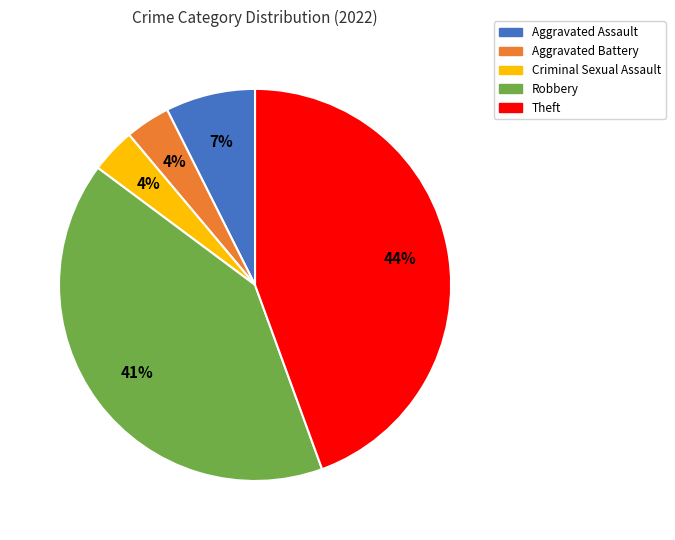

Approximately how many times larger is the value at Criminal Sexual Assault compared to Aggravated Battery?

1.0